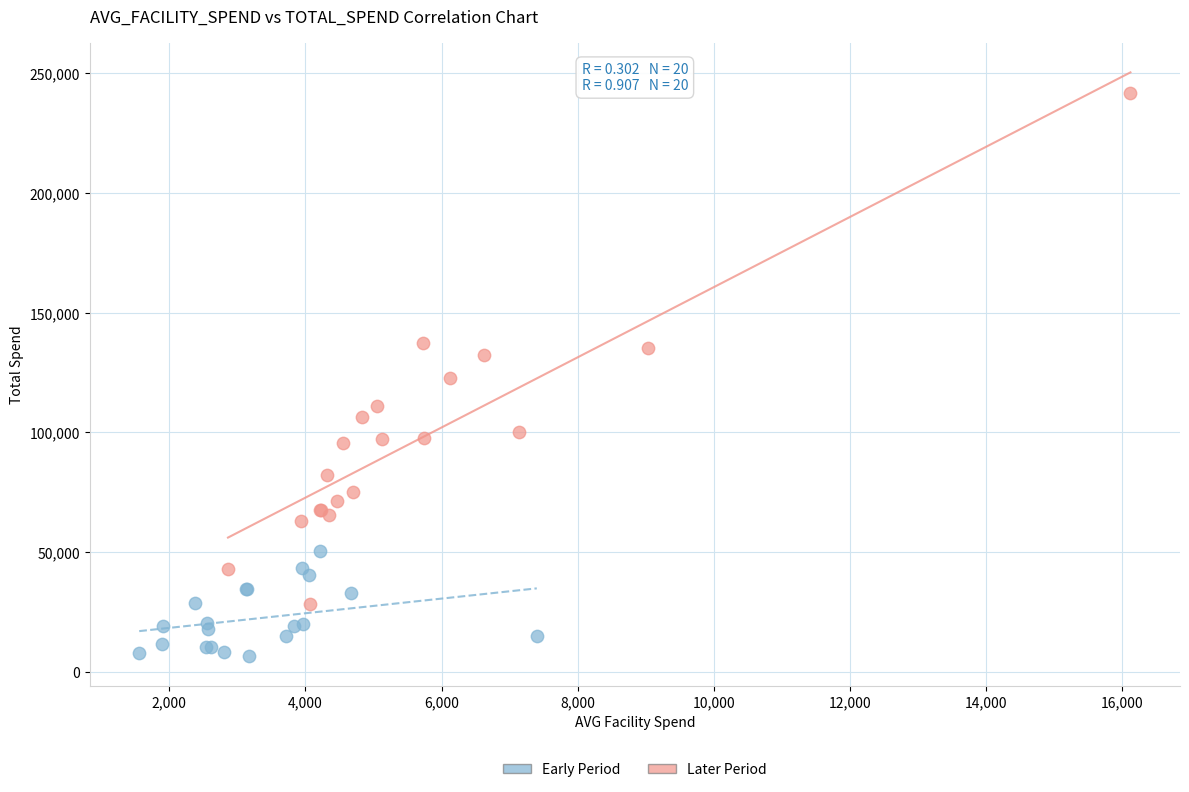

Which series contains the lowest Y value?

Early Period